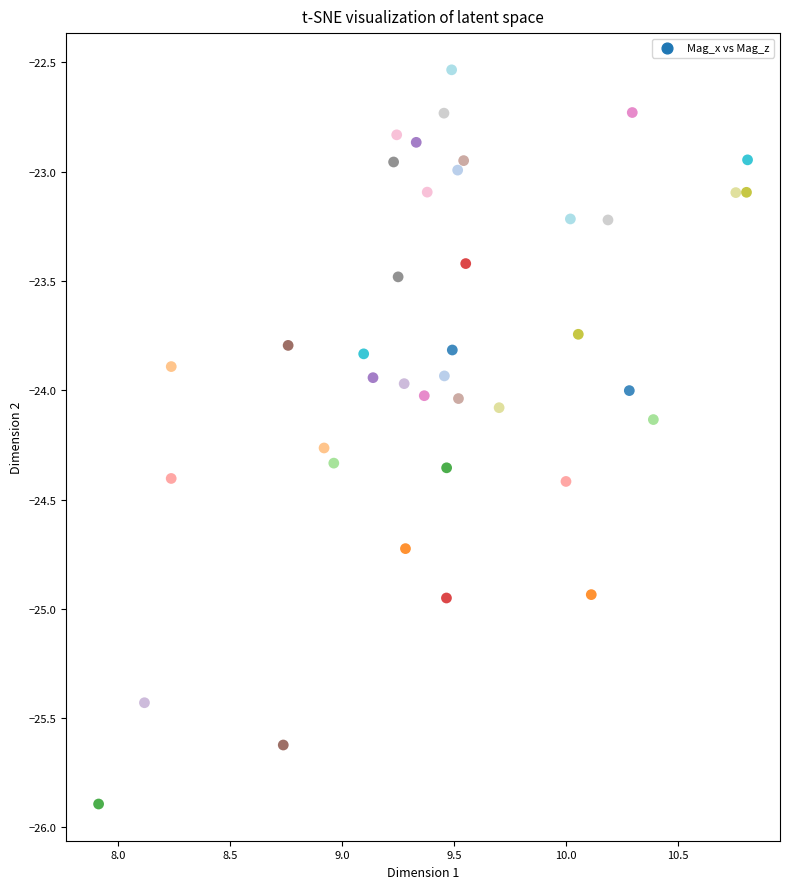

What is the range of X values (max minus min)?

2.9